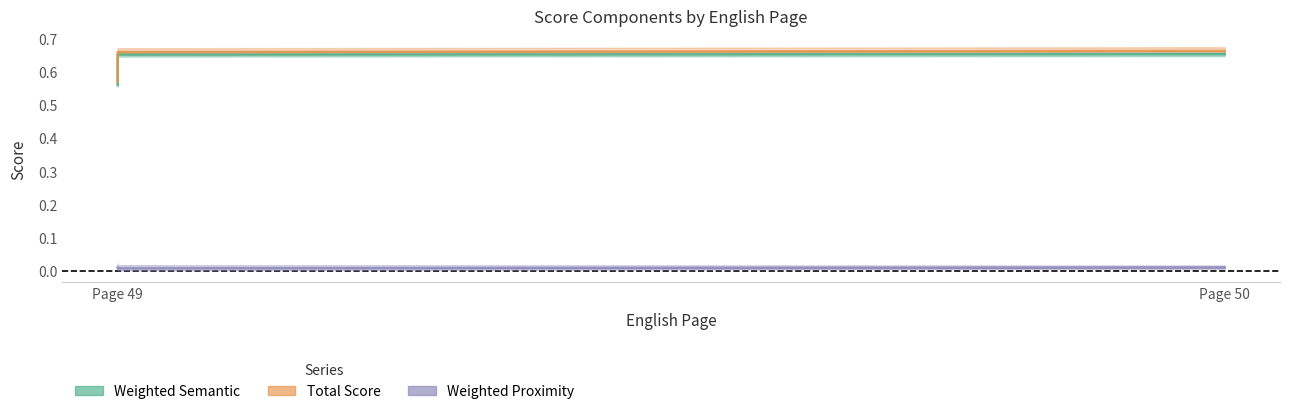

True or false: Total Score has a value of 0.6 at 49.

True